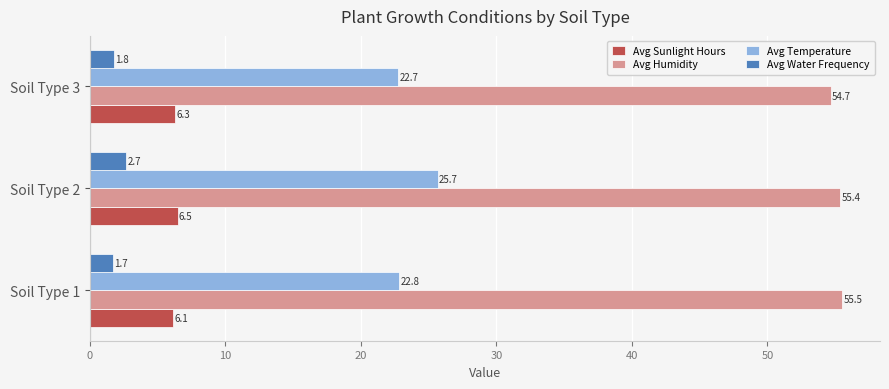

The Avg Humidity series shows 91.9 at Soil Type 2. True or false?

False